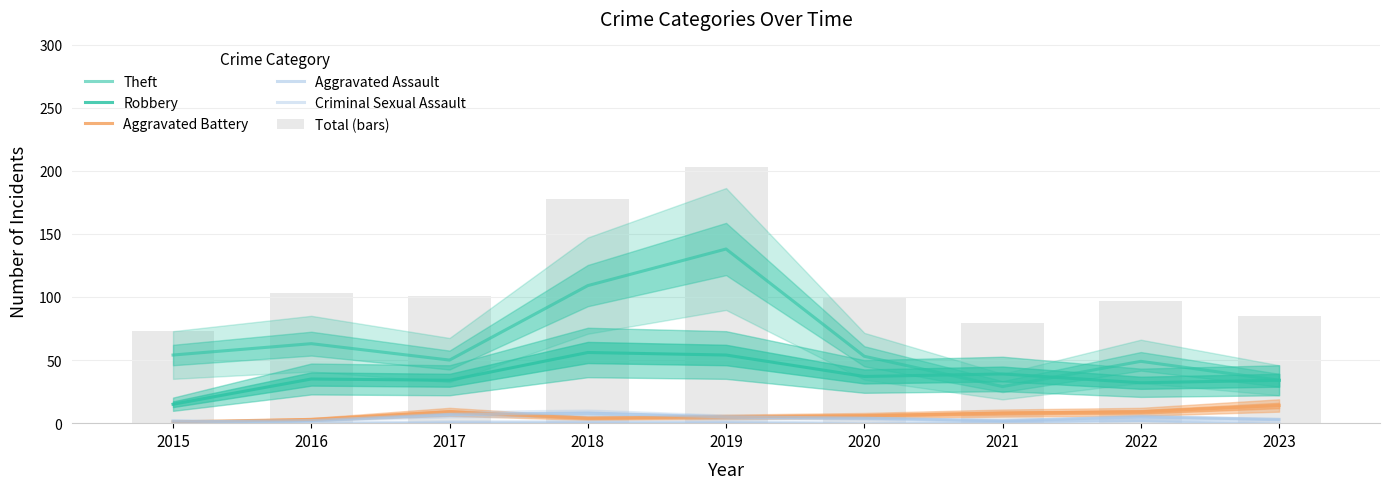

Between 2015 and 2017, which is larger?

2015